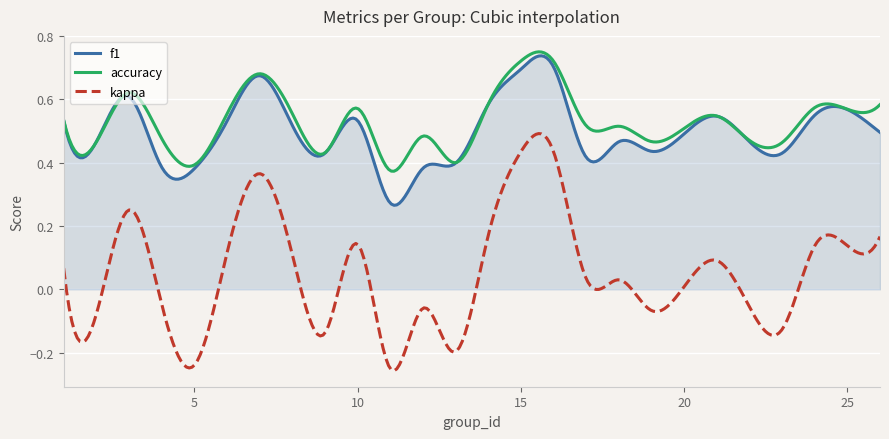

Which series has the widest spread of values?

kappa